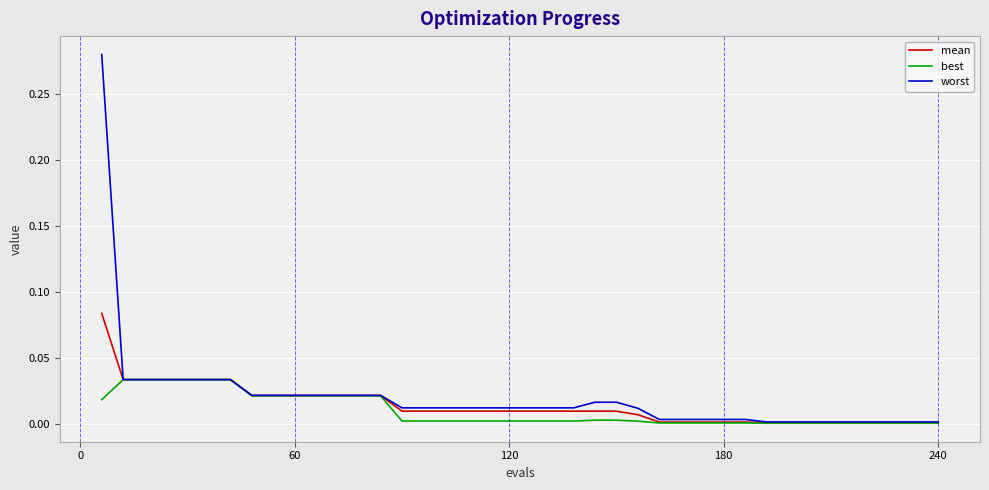

How many lines are shown in the chart?

3